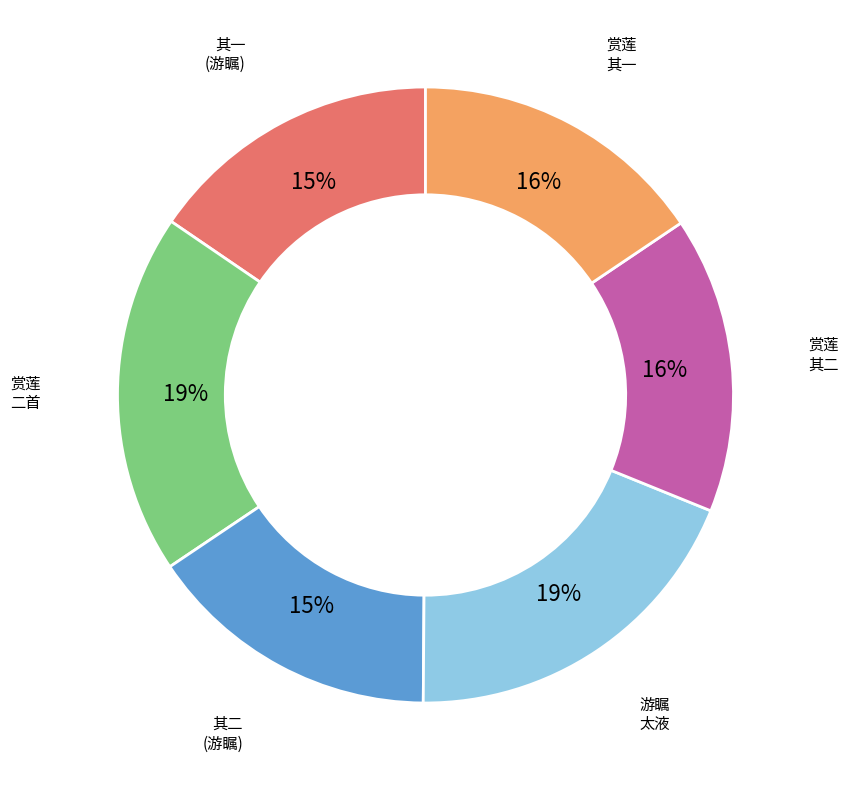

Is there a majority slice in this chart?

No